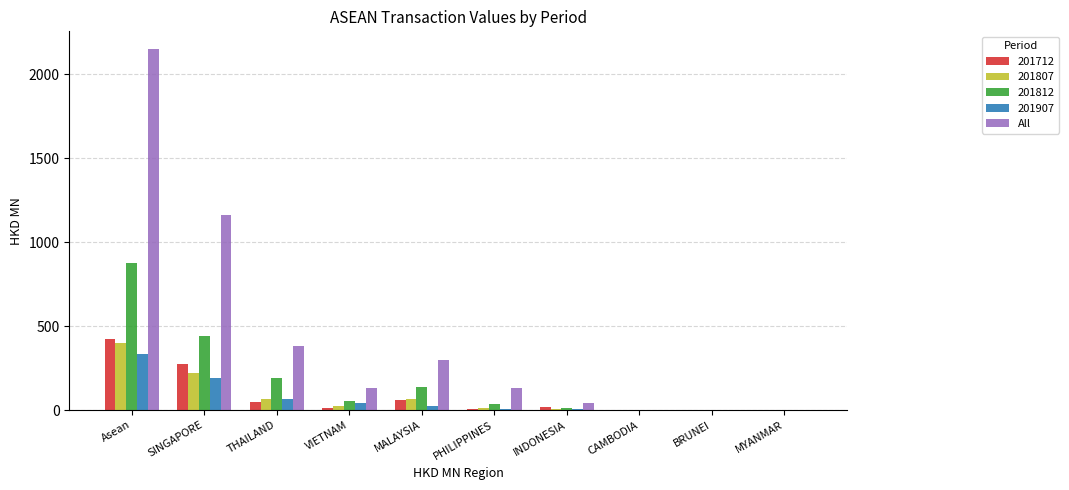

Is it true that 201812 equals 51.4 at VIETNAM?

True